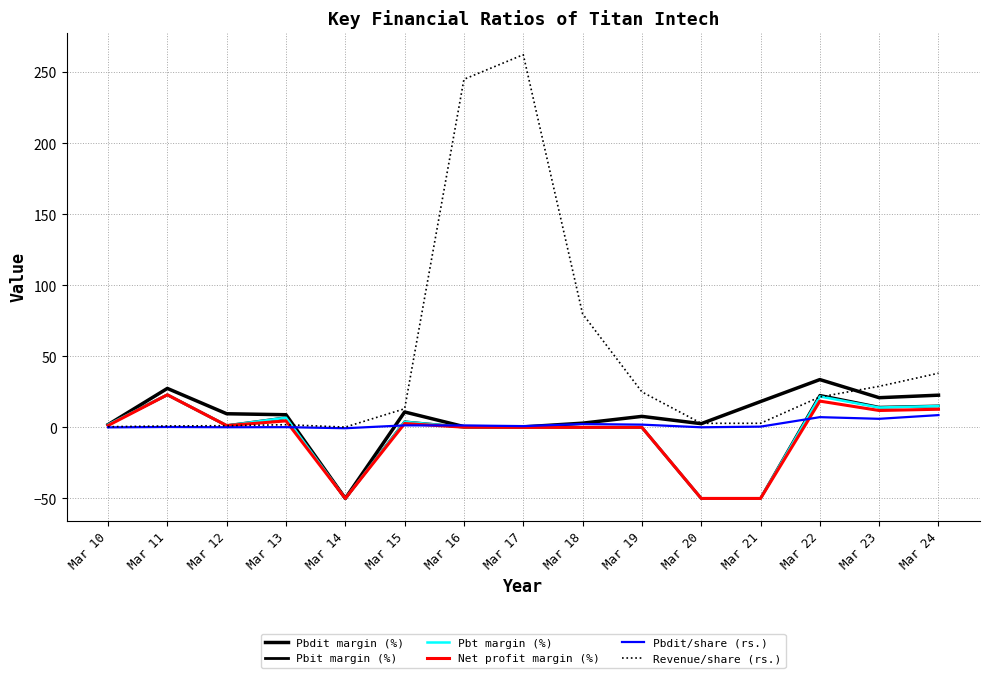

How many times do Pbit margin (%) and Revenue/share (rs.) cross each other?

3